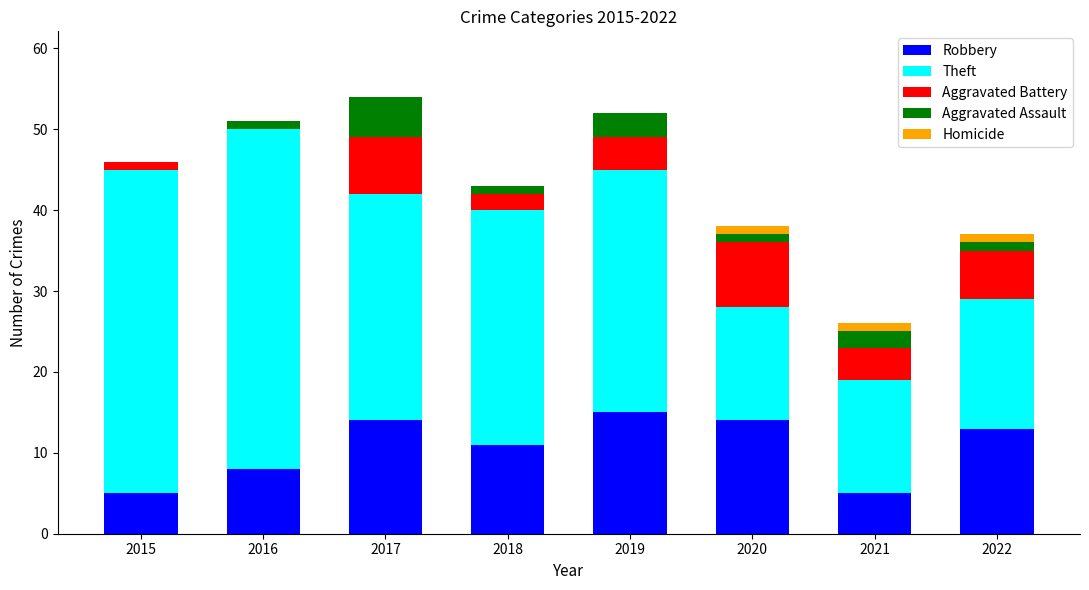

Count the number of categories in the chart.

8